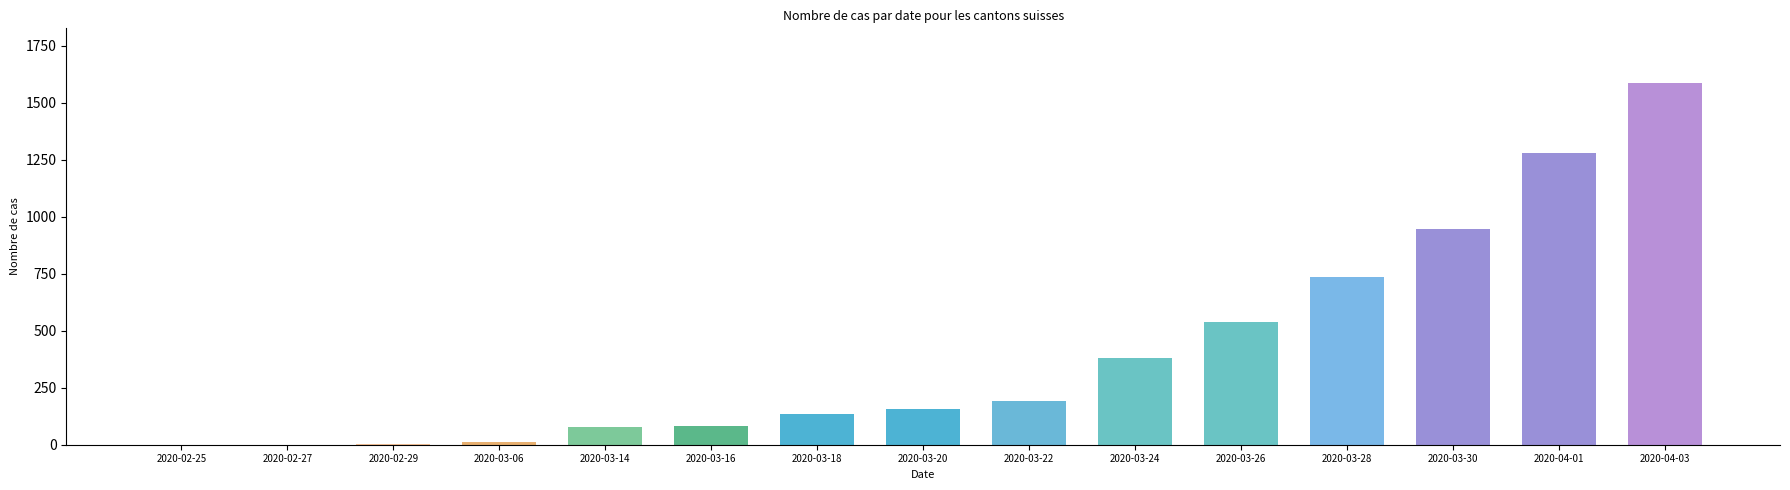

The value at 2020-03-22 is 192. True or false?

True